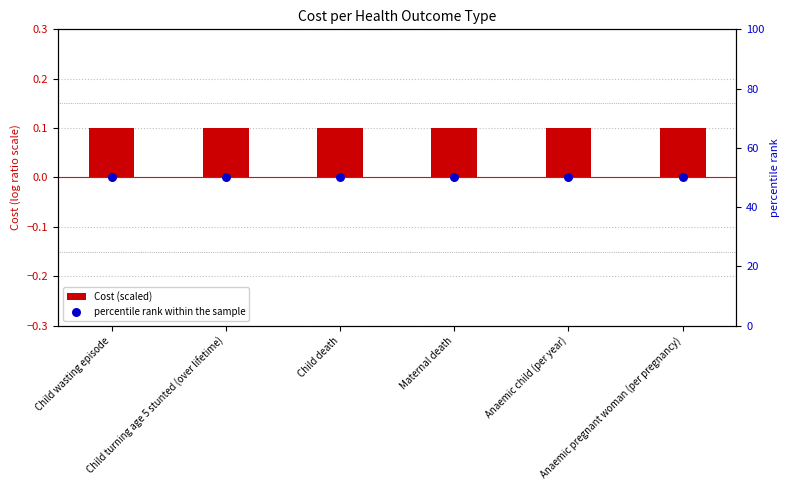

Which series has the widest spread of Y values?

Cost (scaled)